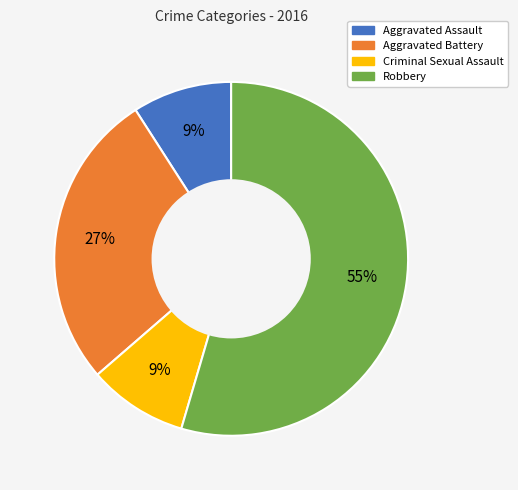

To the nearest percent, what is the difference between the Aggravated Battery and Criminal Sexual Assault slice percentages?

18%